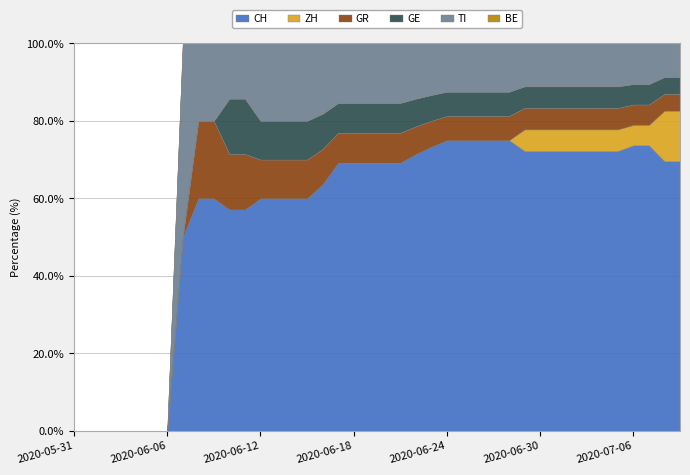

Does the chart have visible grid lines?

Yes